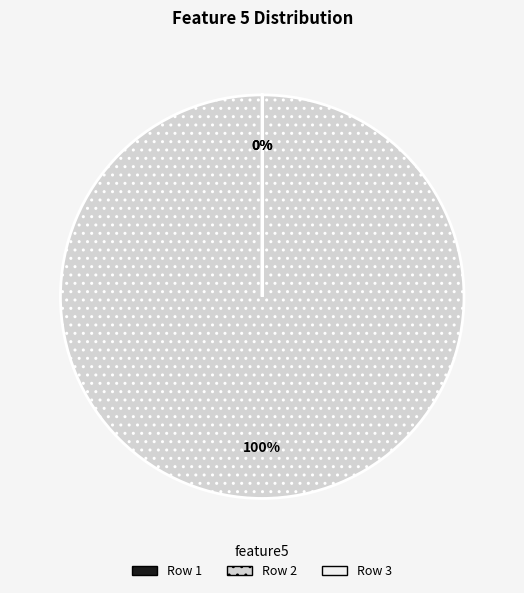

Is there any slice that represents more than half of the pie?

Yes